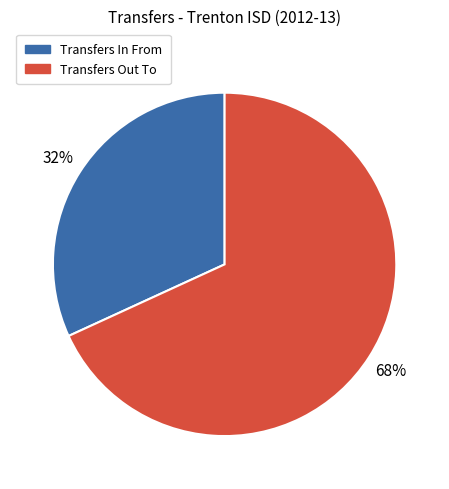

To the nearest percent, what percentage of the pie is Transfers In From?

32%